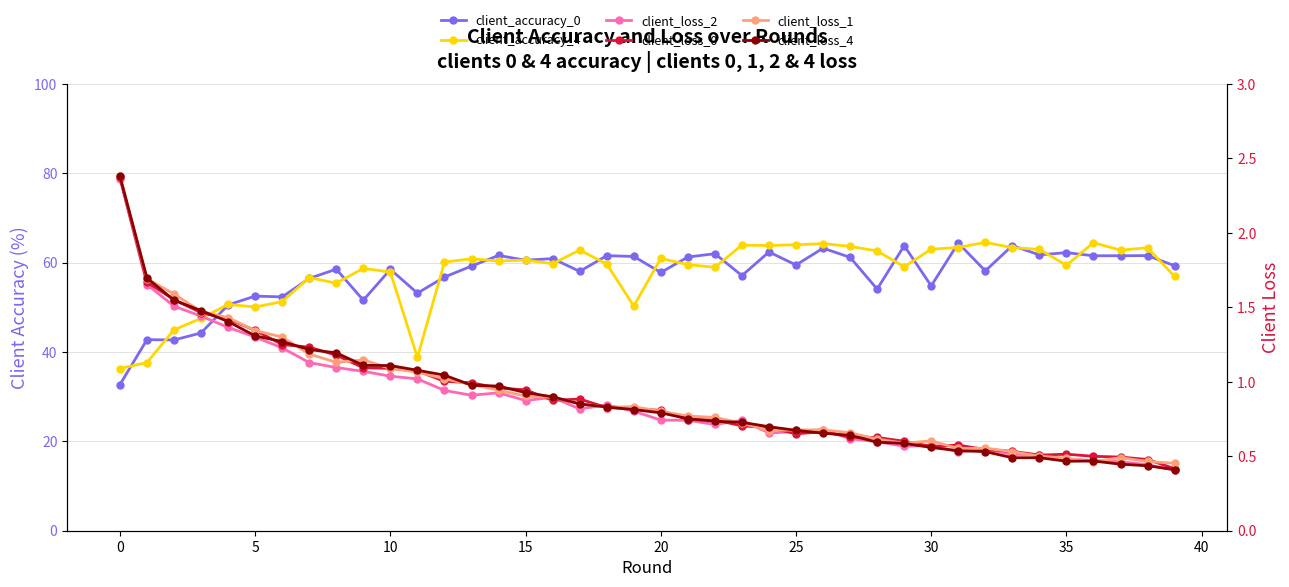

What is the label of the 24th point from the right?

16